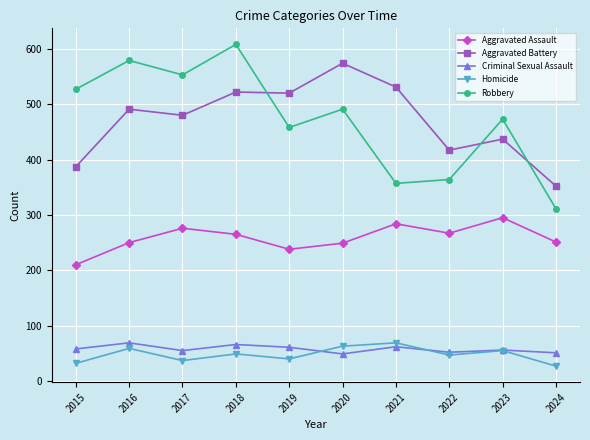

Count the number of categories in the chart.

10